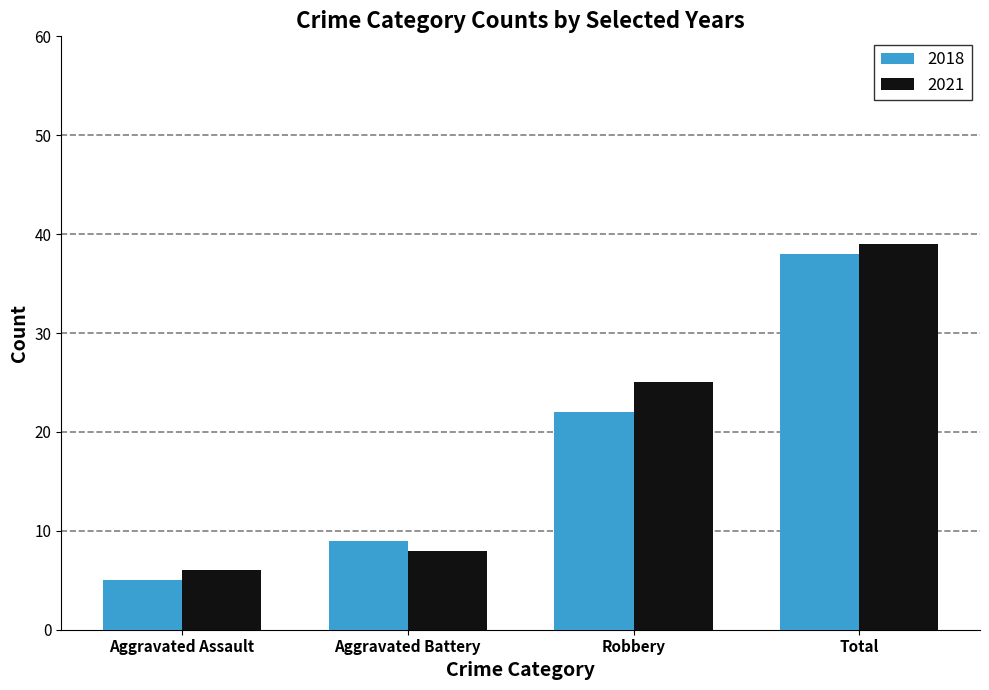

What is the difference between the second highest and second lowest values in the 2018 series?

13